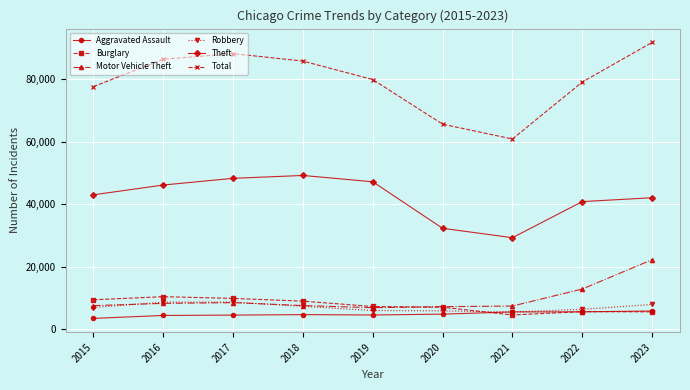

Where is Theft nearest to the value 39204?

2022